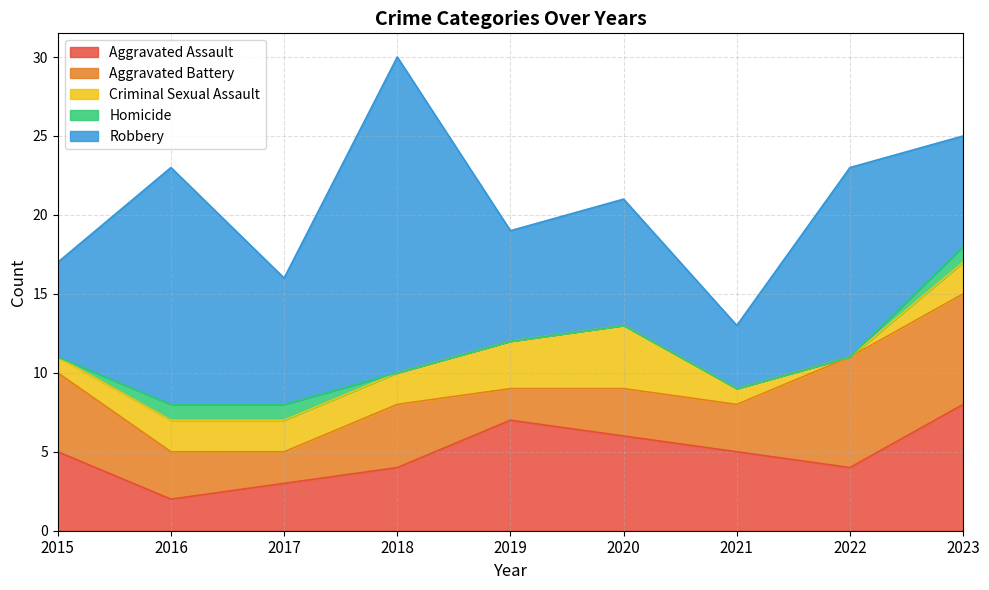

Where do Aggravated Battery and Aggravated Assault first cross each other?

2016 and 2017